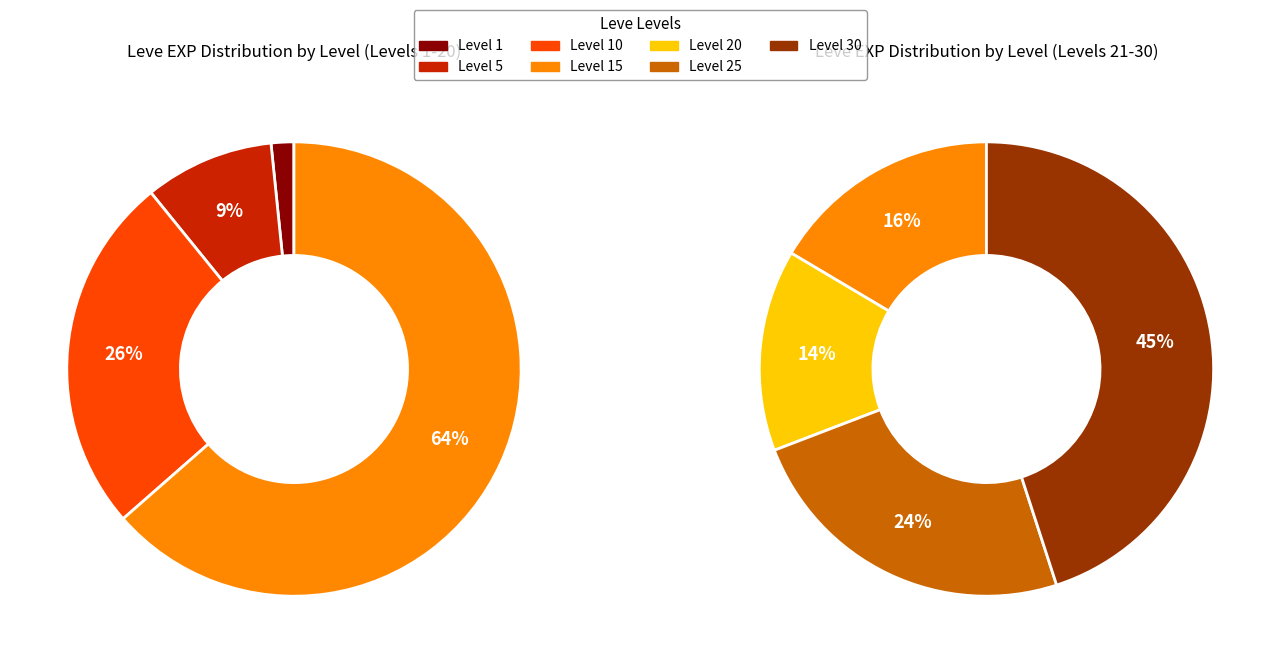

How many segments does this pie chart have?

7